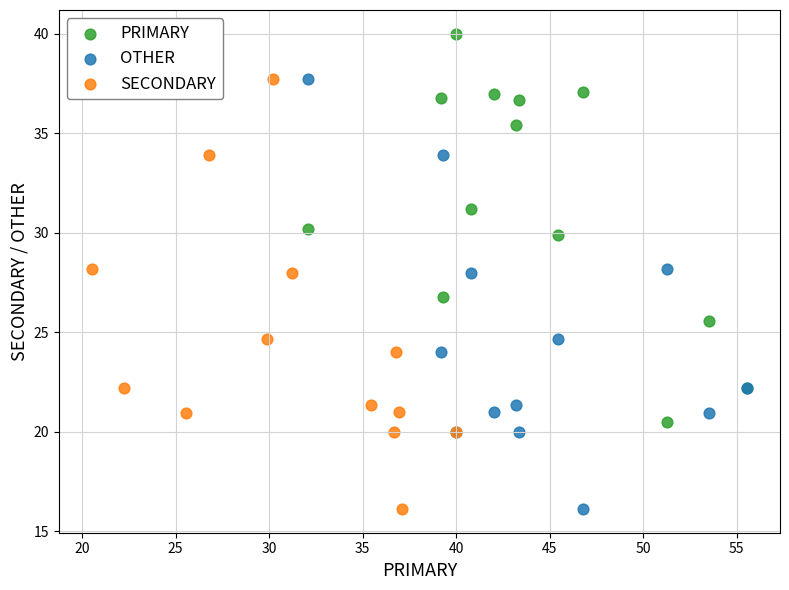

What are all the series names shown in the legend?

PRIMARY, OTHER, SECONDARY